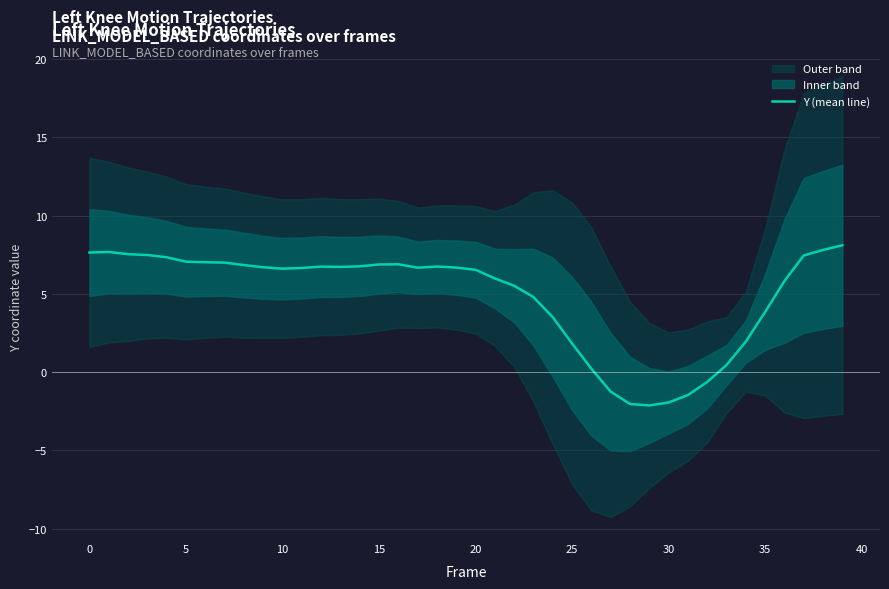

Which has a higher value, 39 or 34?

39